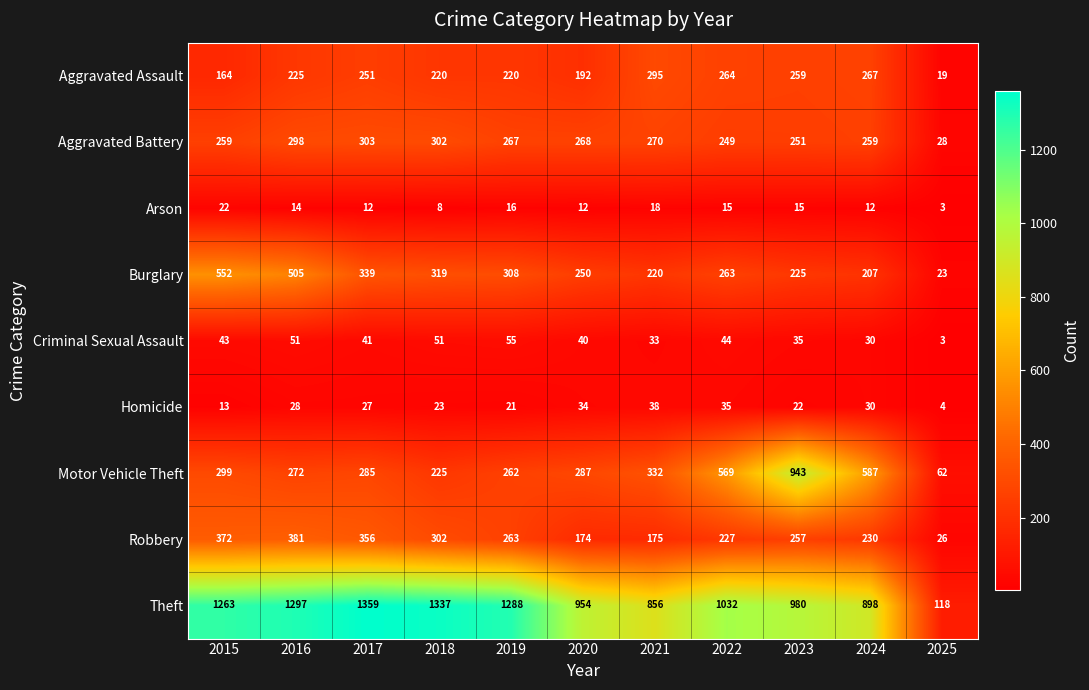

What is the spread (max minus min) of values at 2022?

1017